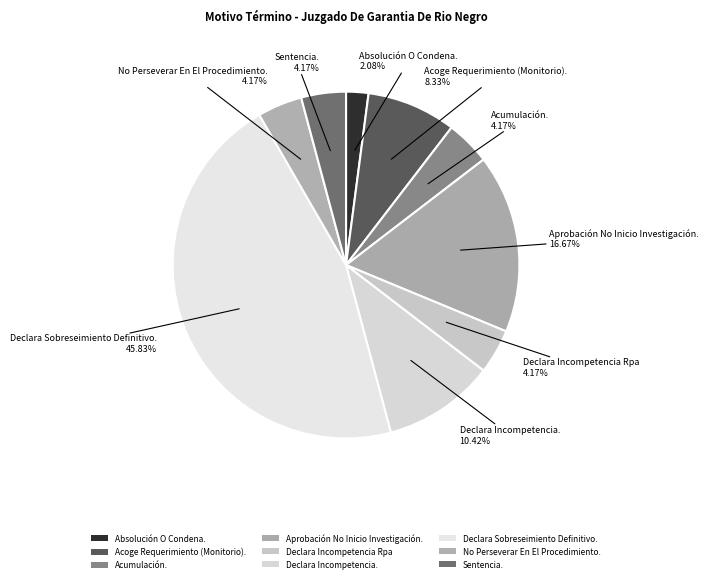

To the nearest percent, what is the combined percentage of No Perseverar En El Procedimiento. and Acoge Requerimiento (Monitorio).?

12%